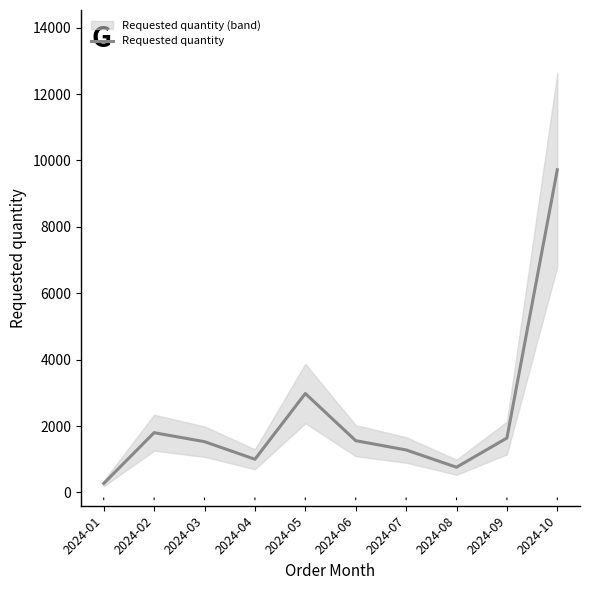

Approximately how many times larger is the value at 2024-07 compared to 2024-10?

0.1